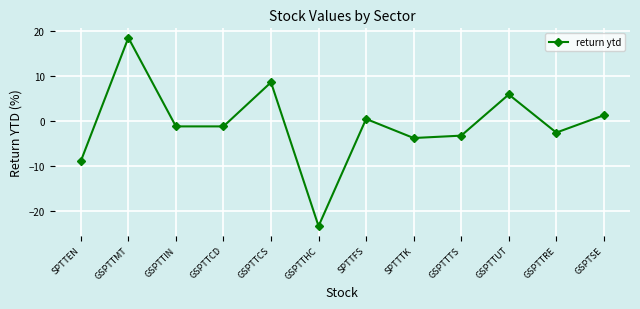

What is the difference between the second highest and second lowest values?

17.6